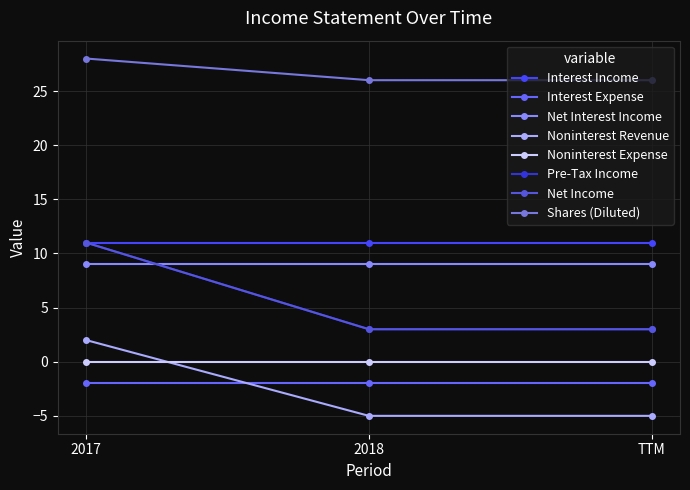

Does the chart display data point markers on the line(s)?

Yes